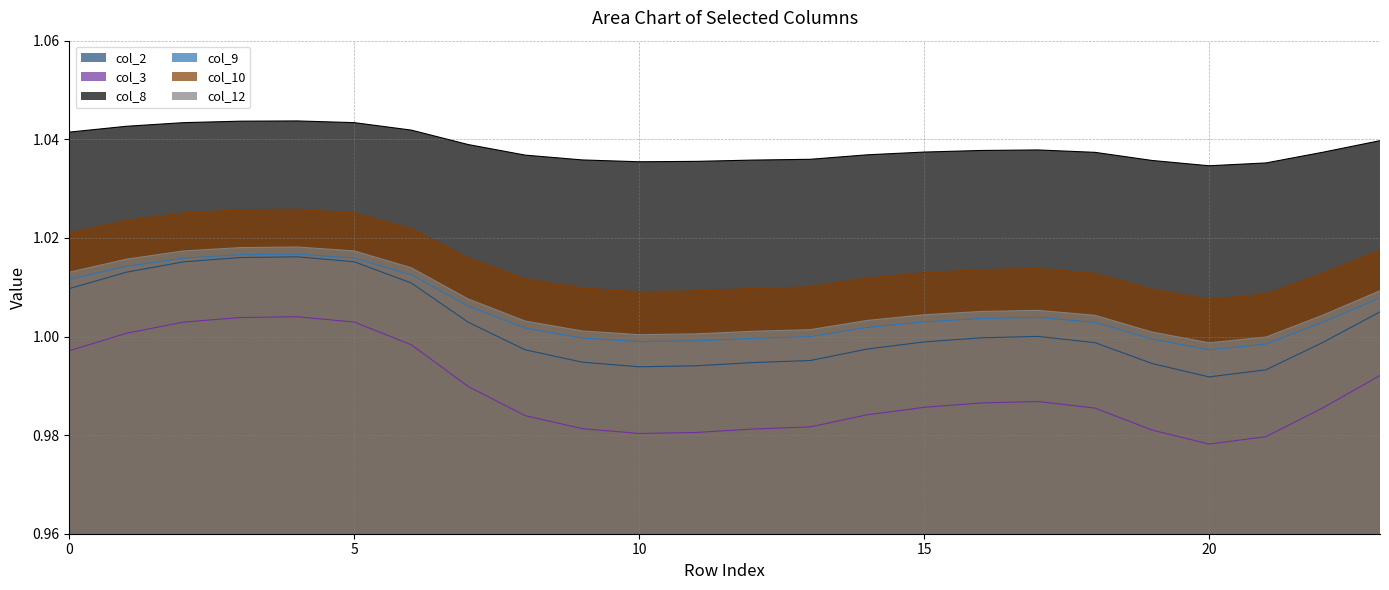

At which label is col_2 closest to 1?

17